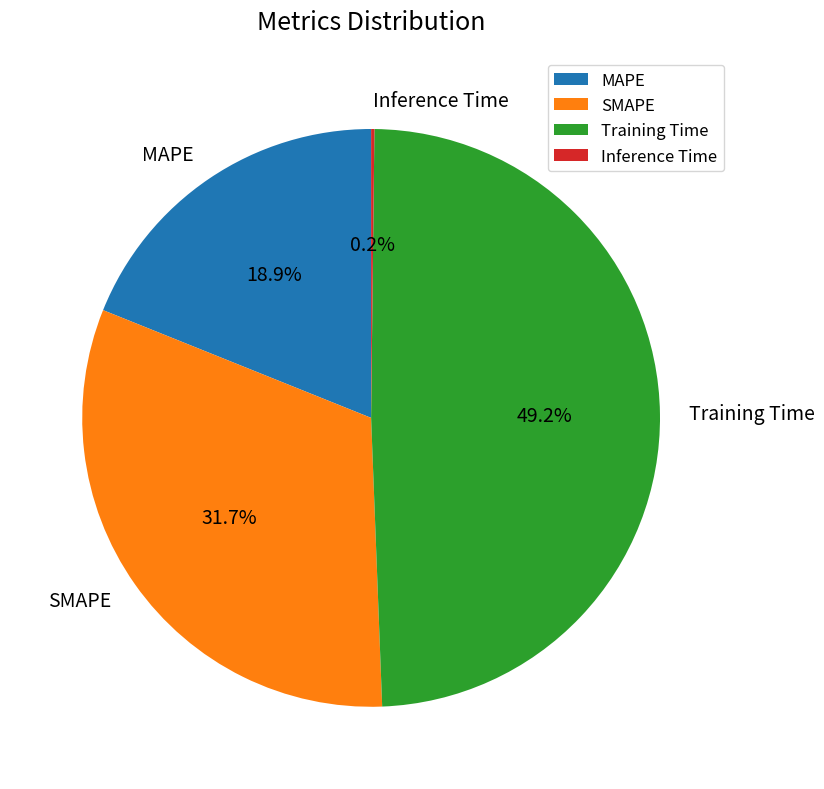

To the nearest percent, what portion does MAPE represent?

19%